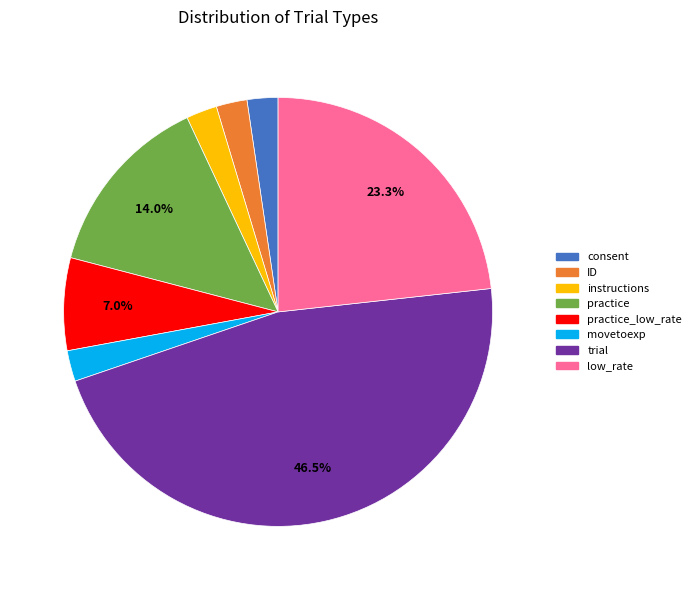

Does any single category account for the majority?

No